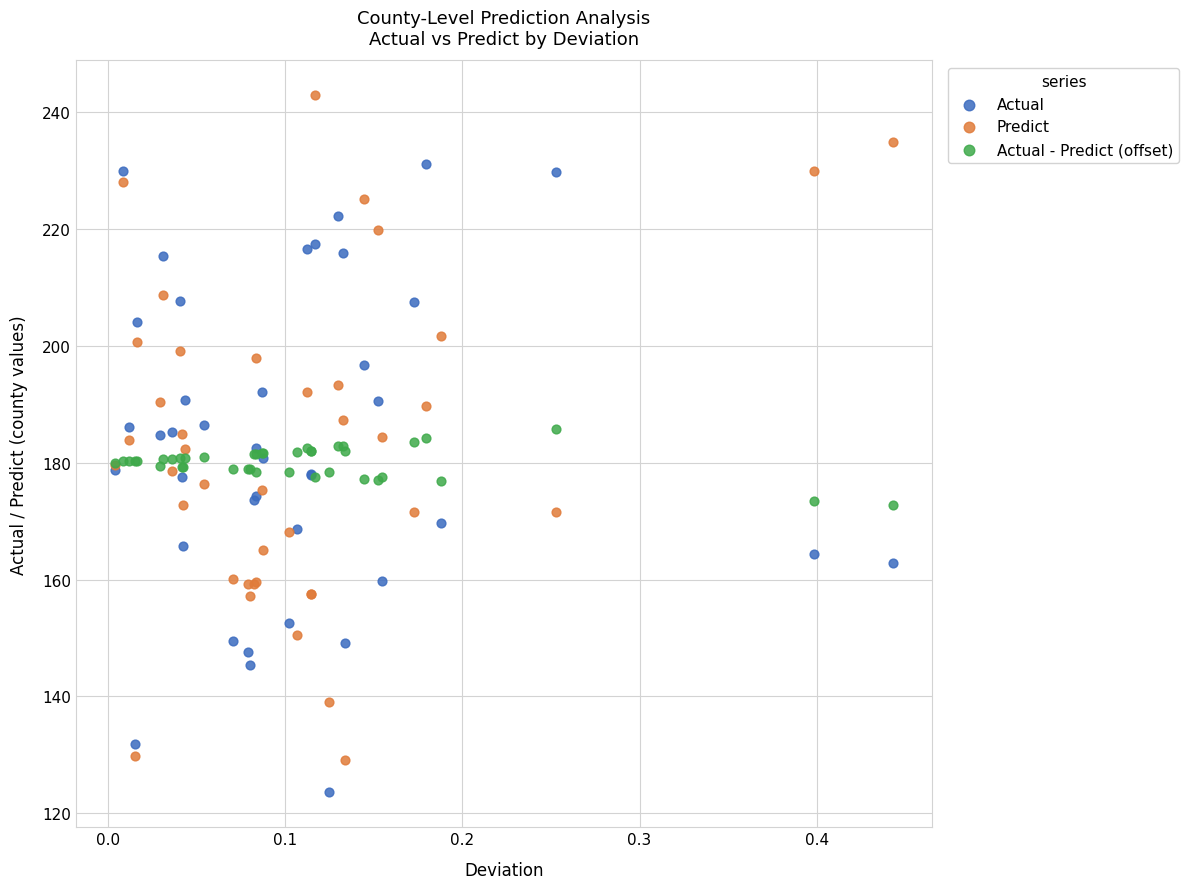

What are all the series names shown in the legend?

Actual, Predict, Actual - Predict (offset)